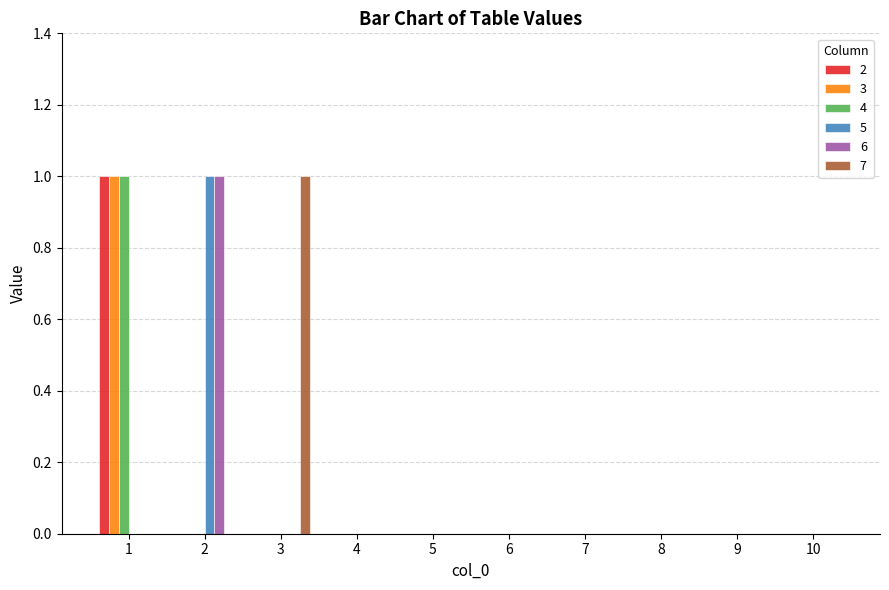

How many series are shown in this chart?

6